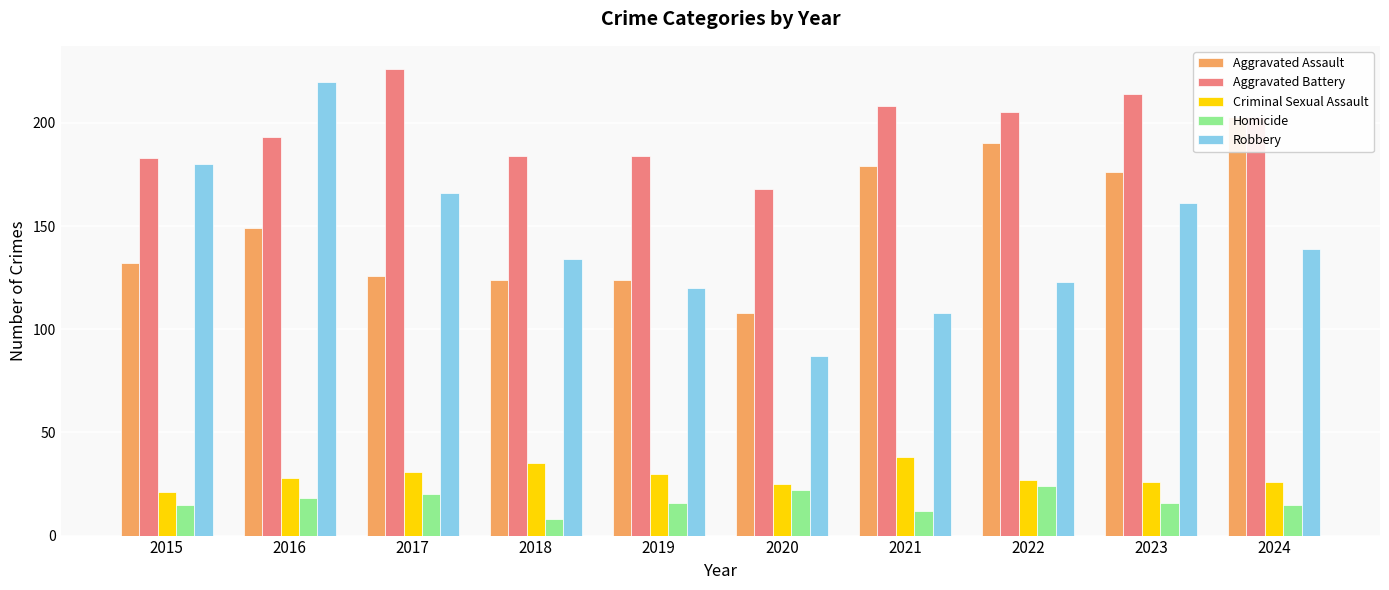

List the labels in order of Robbery value, largest first.

2016, 2015, 2017, 2023, 2024, 2018, 2022, 2019, 2021, 2020